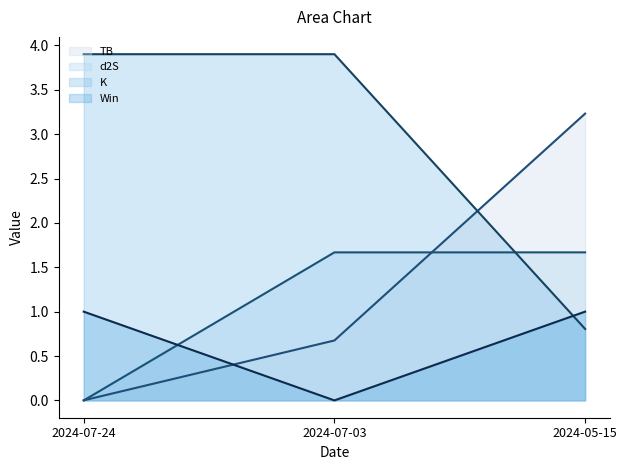

True or false: K (line) has a value of 3.9 at 2024-07-03.

True